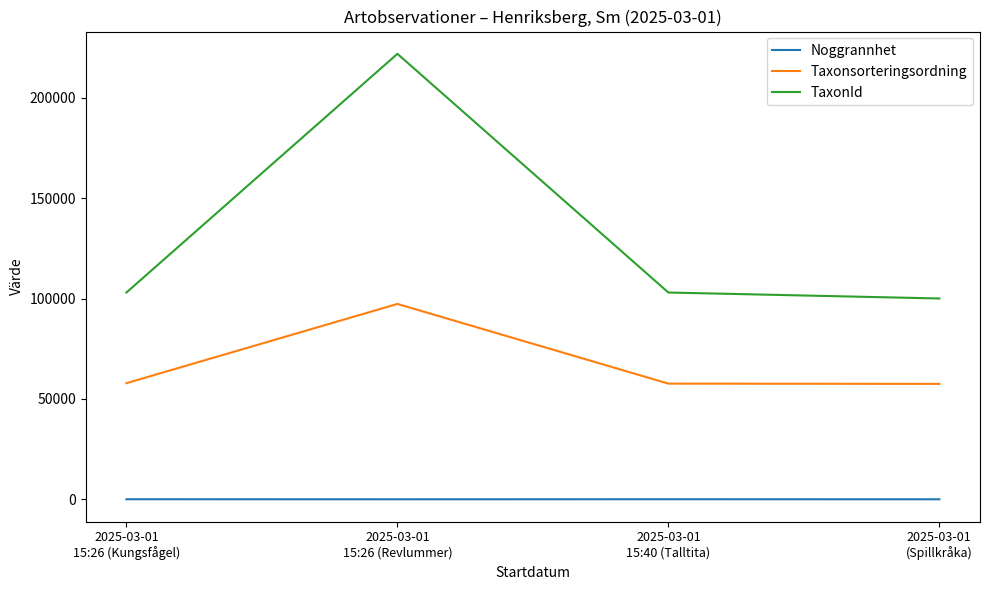

Which category has the lowest value in the TaxonId series?

2025-03-01
(Spillkråka)